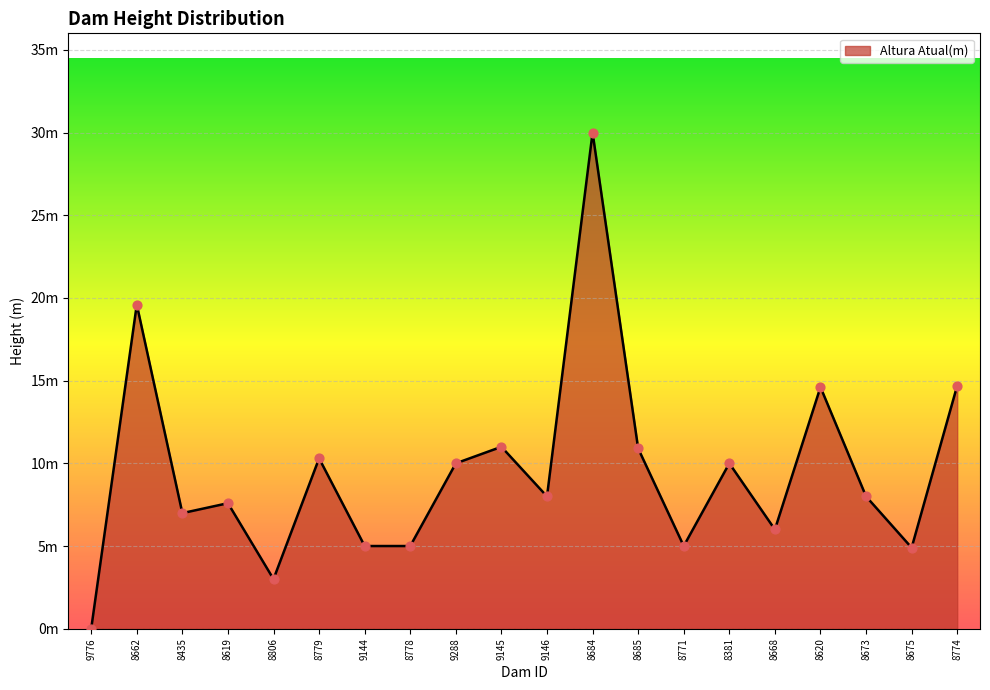

What is the change in value from 9146 to 8684?

+22.0